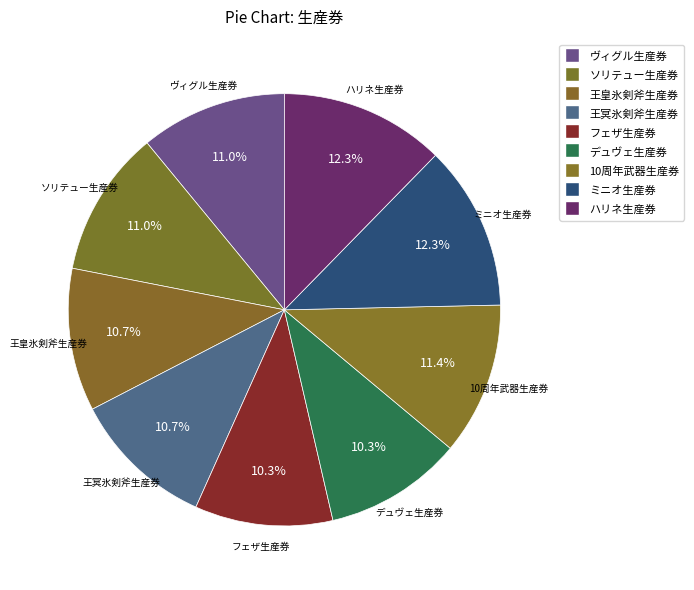

Does ミニオ生産券 represent more than half of the total?

No